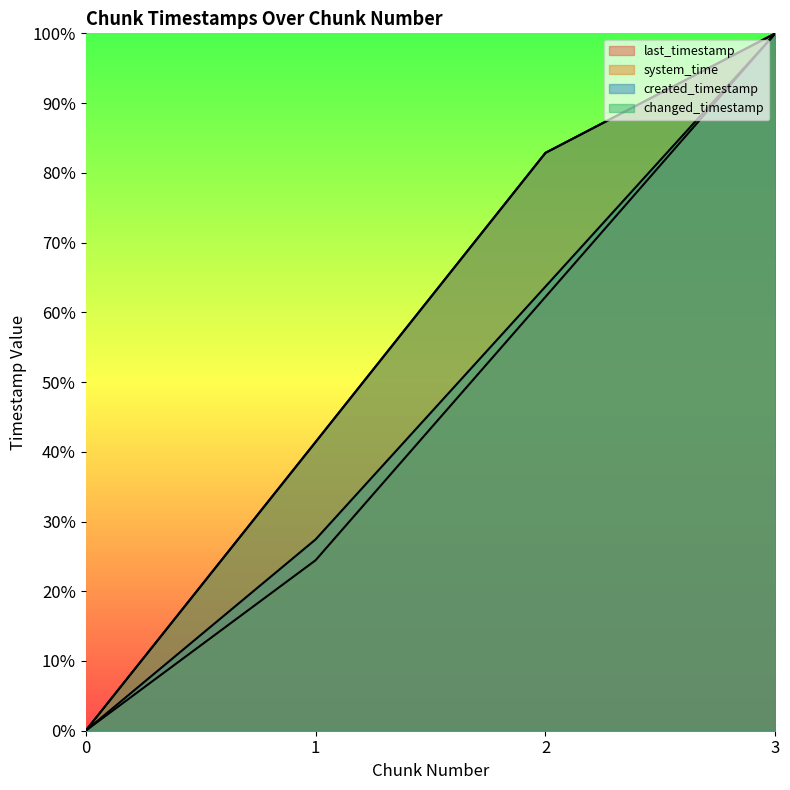

Reading right to left, list all the values displayed in this chart.

last_timestamp: 3=100.0	2=82.9	1=41.4	0=0.0
system_time: 3=100.0	2=62.2	1=24.4	0=0.0
created_timestamp: 3=100.0	2=63.7	1=27.4	0=0.0
changed_timestamp: 3=100.0	2=82.9	1=41.4	0=0.0